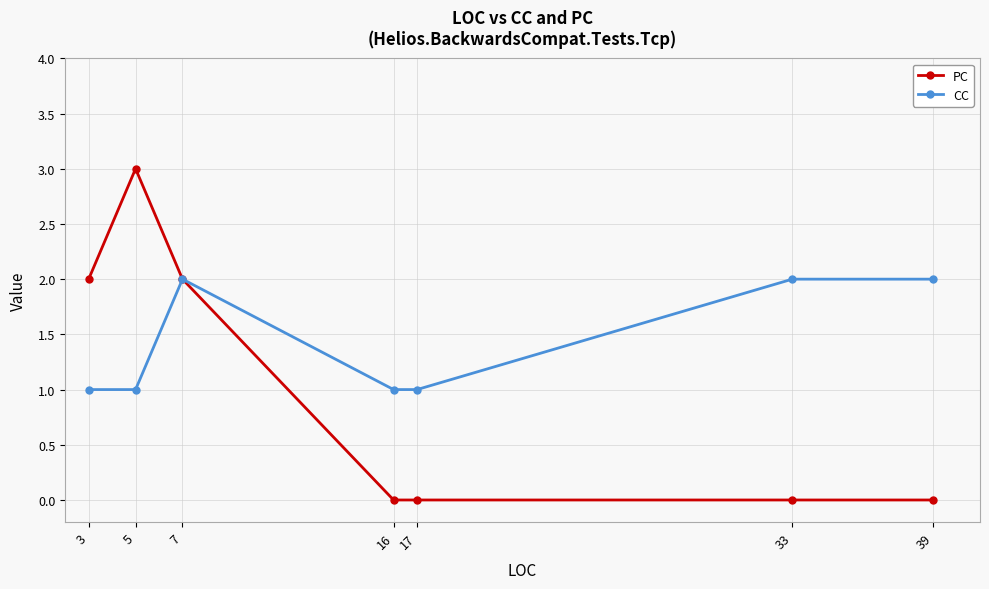

True or false: CC has a value of 1 at 5.

True